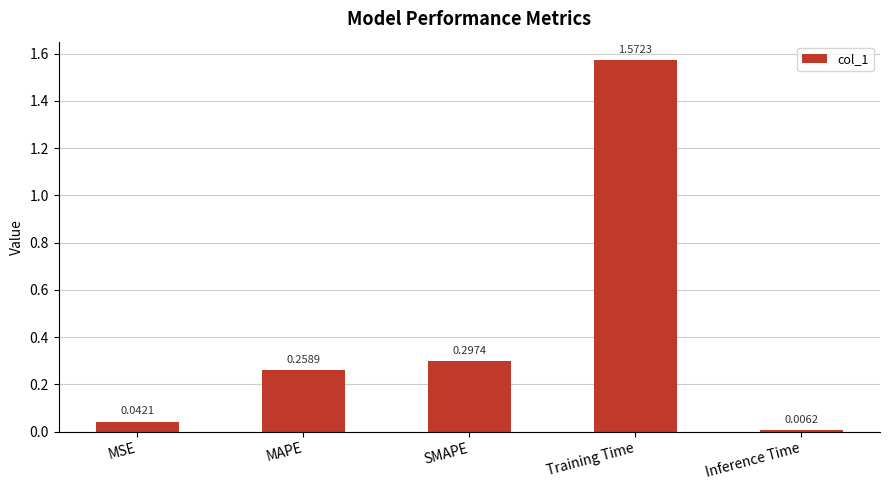

At which category does the chart reach its peak across all series?

Training Time